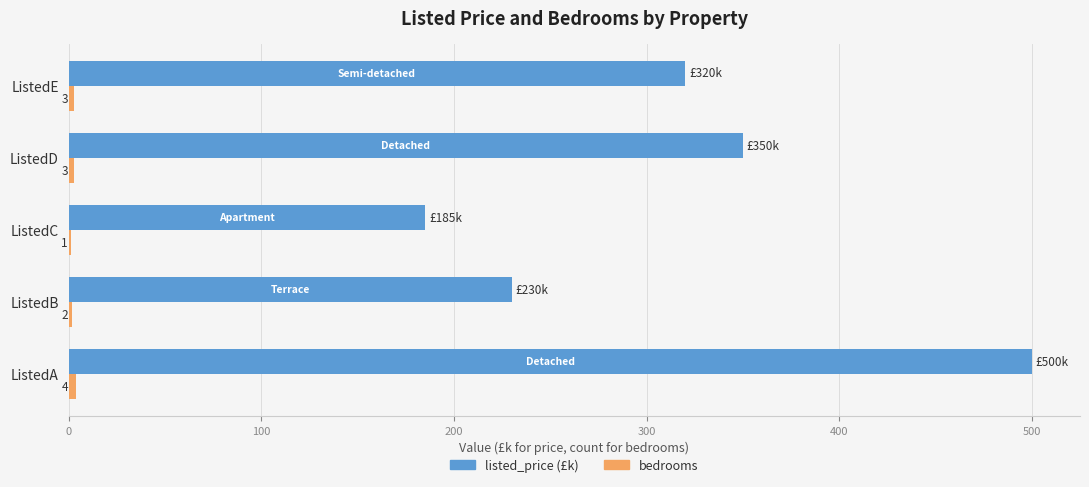

Which series changed the most between ListedD and ListedE?

listed_price (£k)